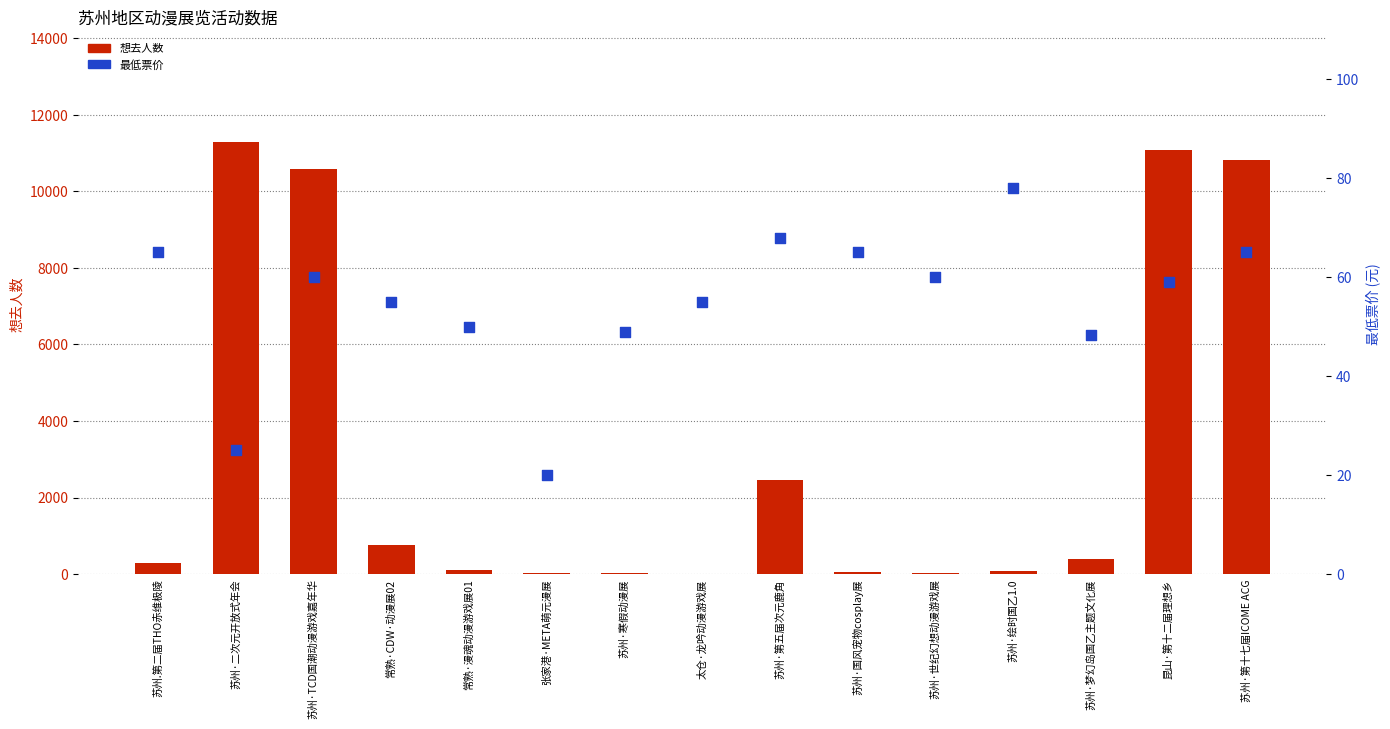

At how many categories does at least one series exceed 9459?

4